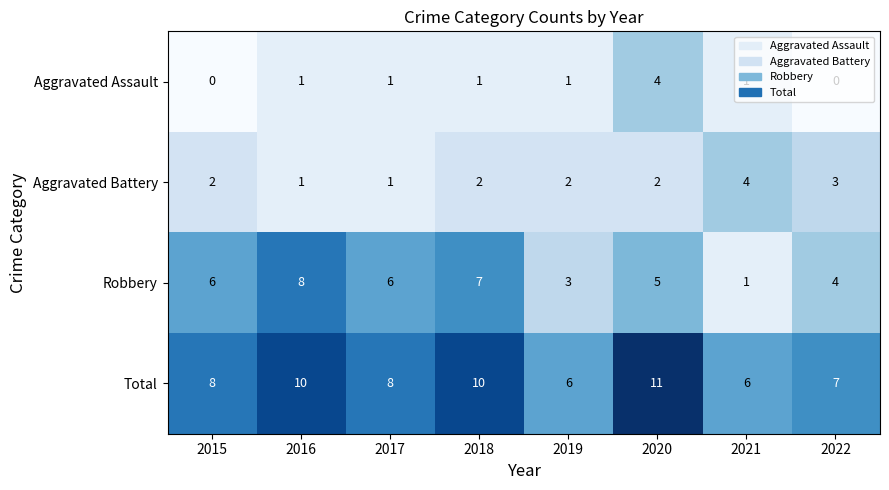

The value of Total at 2015 is 8. True or false?

True